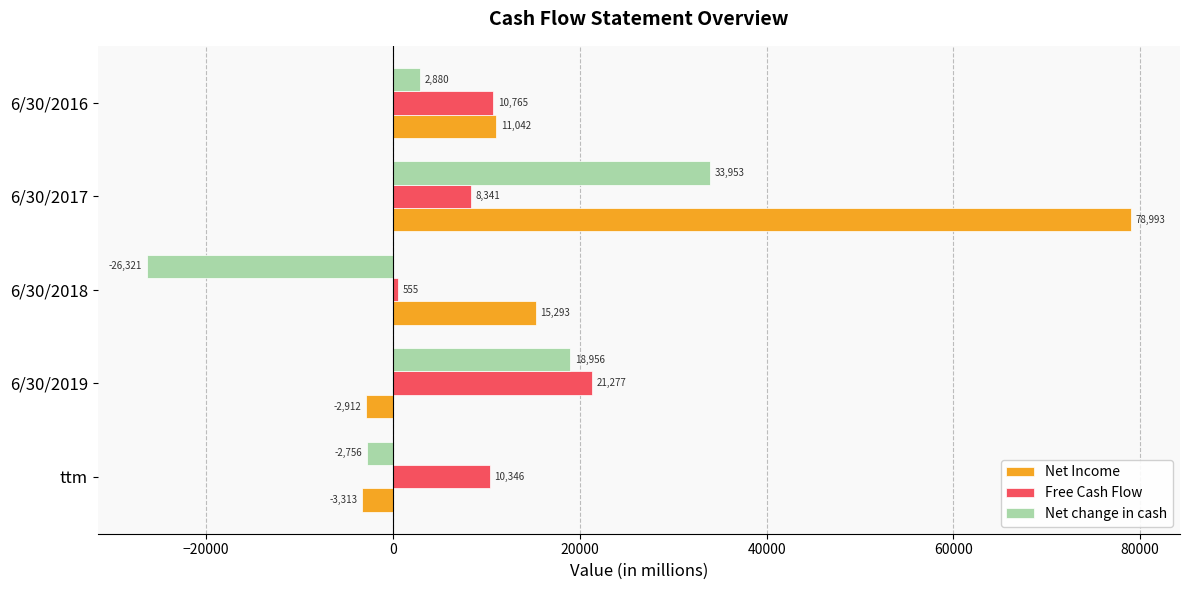

Which series has the largest total across all categories?

Net Income